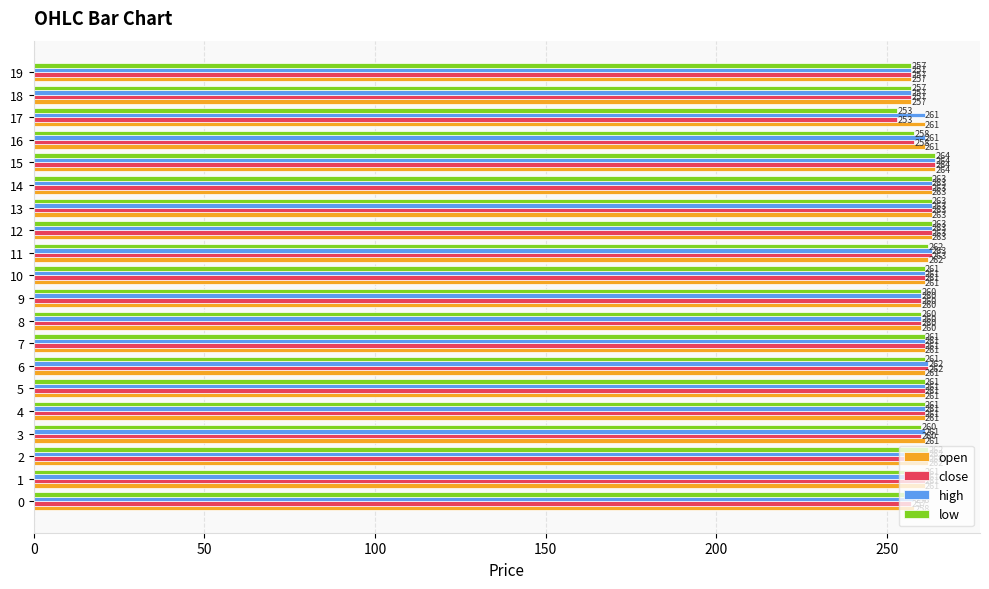

What is the minimum value shown in the chart?

253